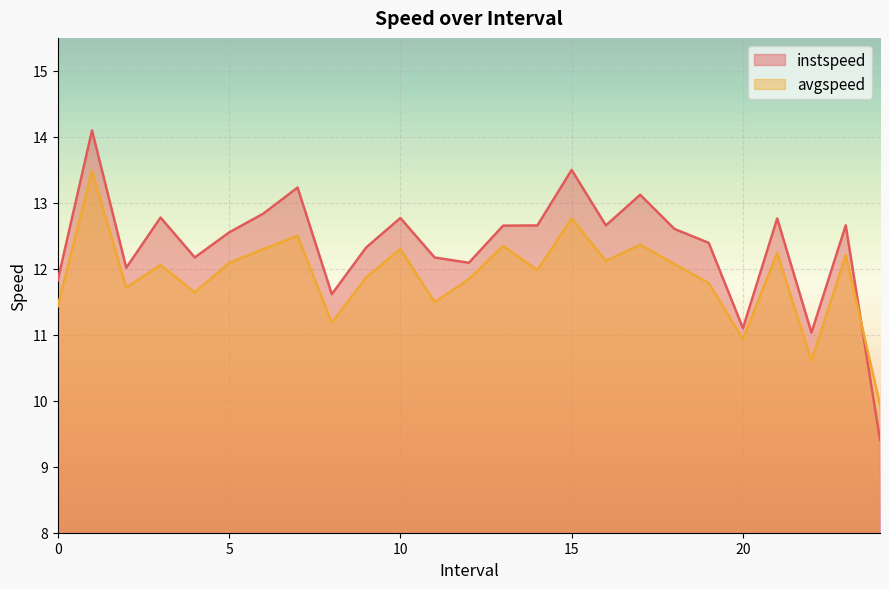

Which series has the largest total across all categories?

instspeed